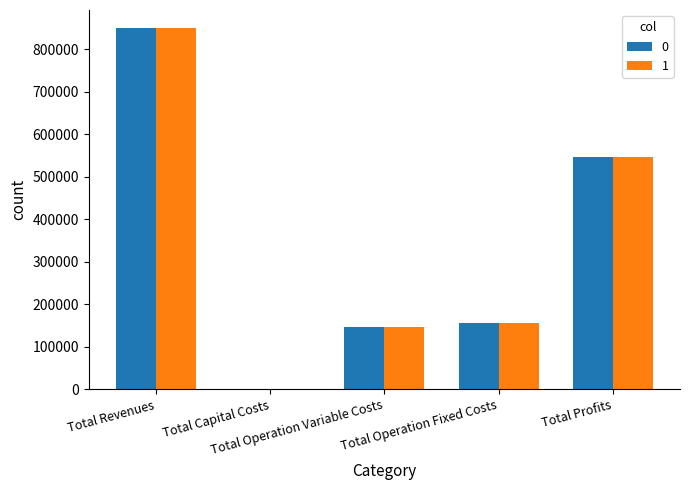

What is the greatest value displayed?

850079.5